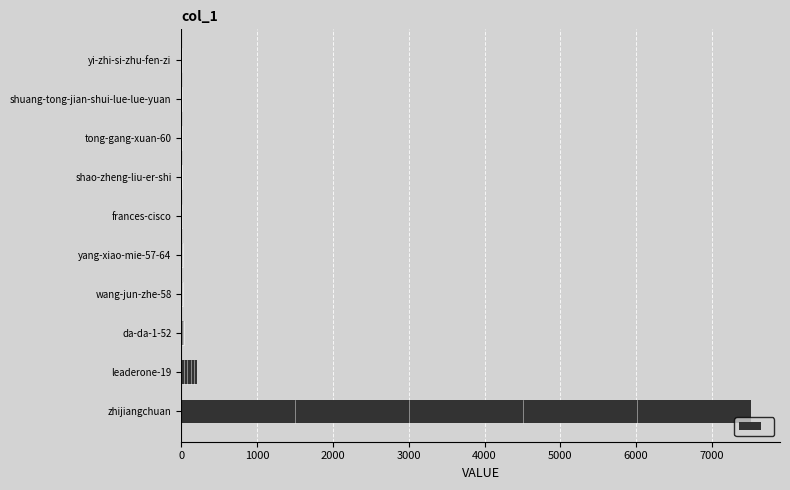

How many data points does each series have?

10